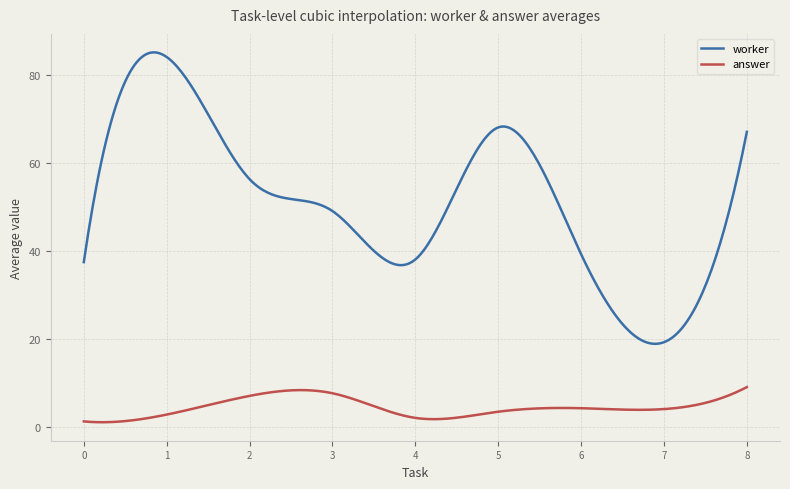

In answer, how many points are higher than both neighbors (excluding endpoints)?

2